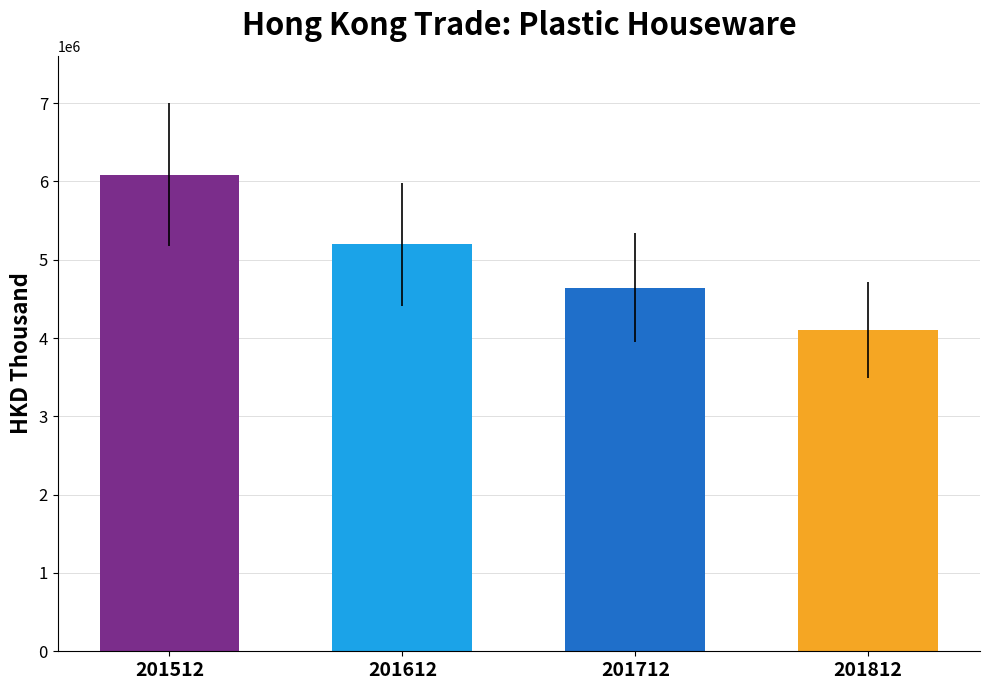

Reading right to left, list all the values displayed in this chart.

201812=4103618.4	201712=4644071.3	201612=5194610.9	201512=6082869.8